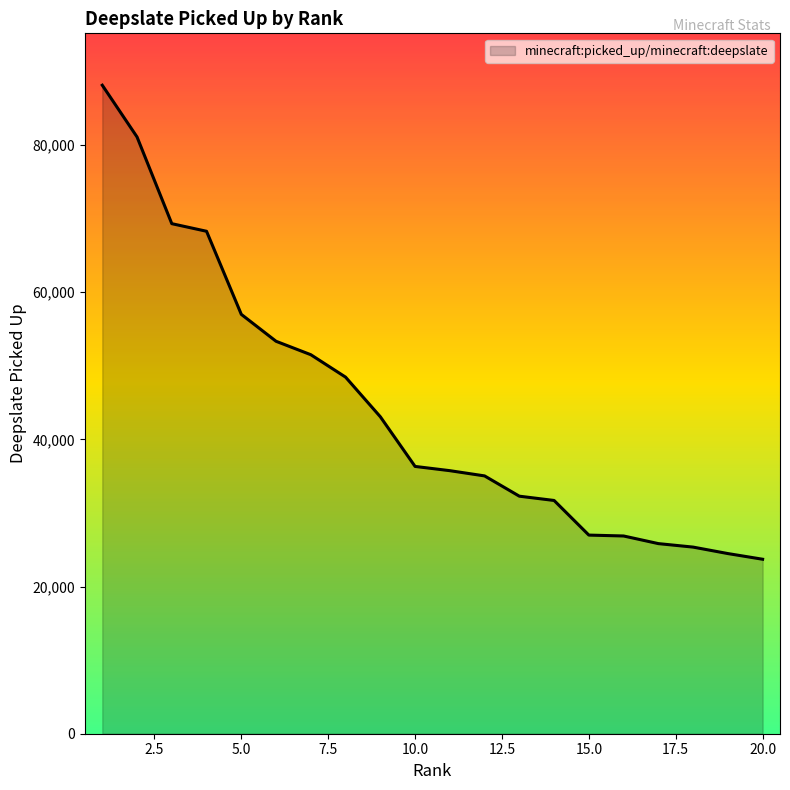

What is the smallest value displayed?

23715